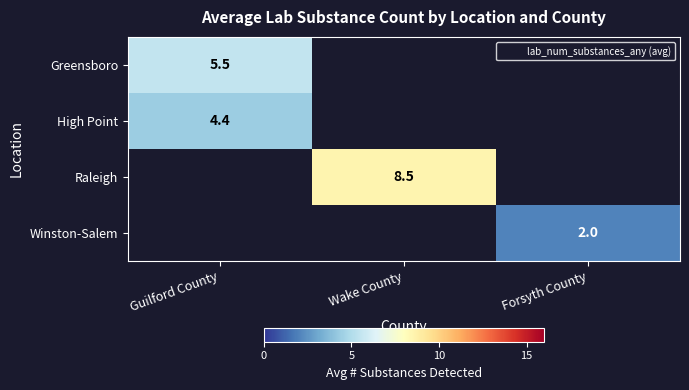

At which label does Raleigh first exceed 8?

Wake County